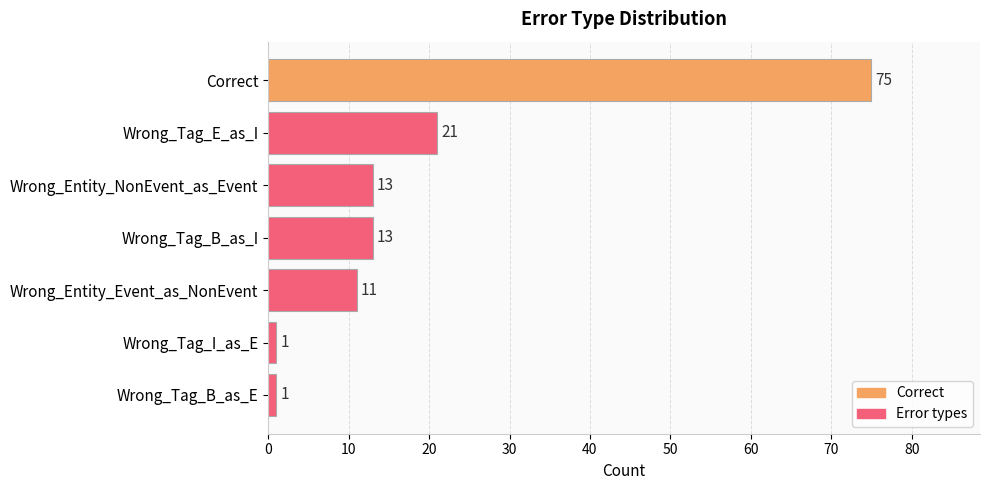

Which has a higher value, Wrong_Entity_NonEvent_as_Event or Wrong_Tag_B_as_E?

Wrong_Entity_NonEvent_as_Event